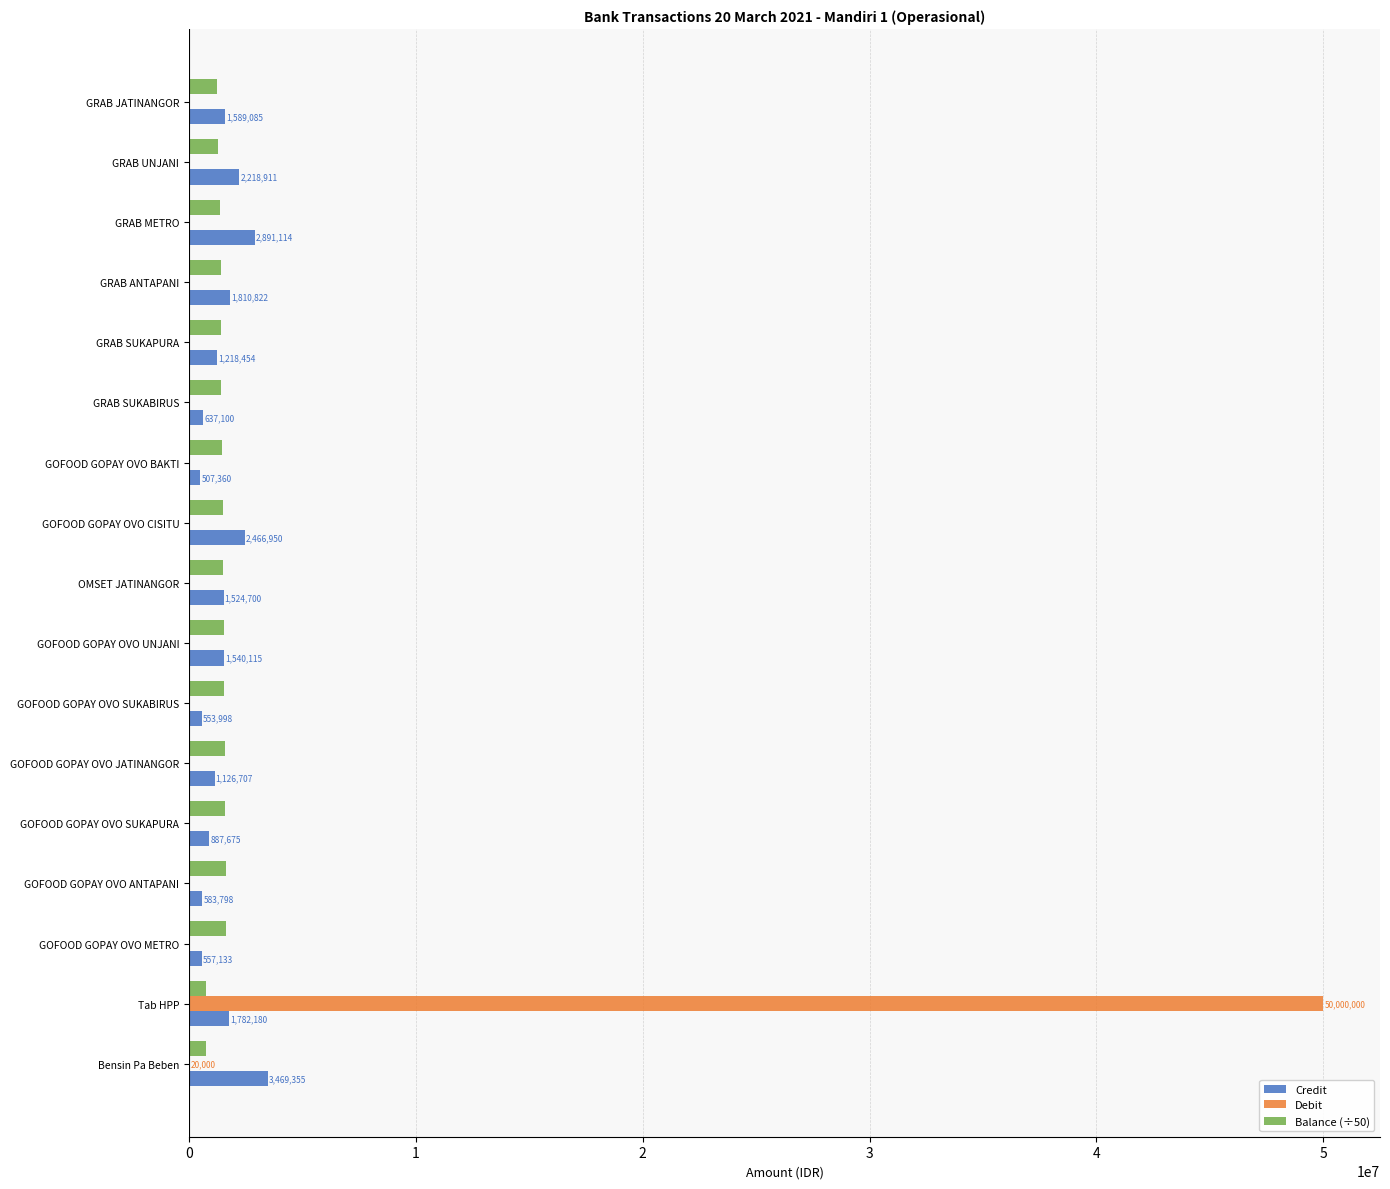

Which series has the widest spread of values?

Debit